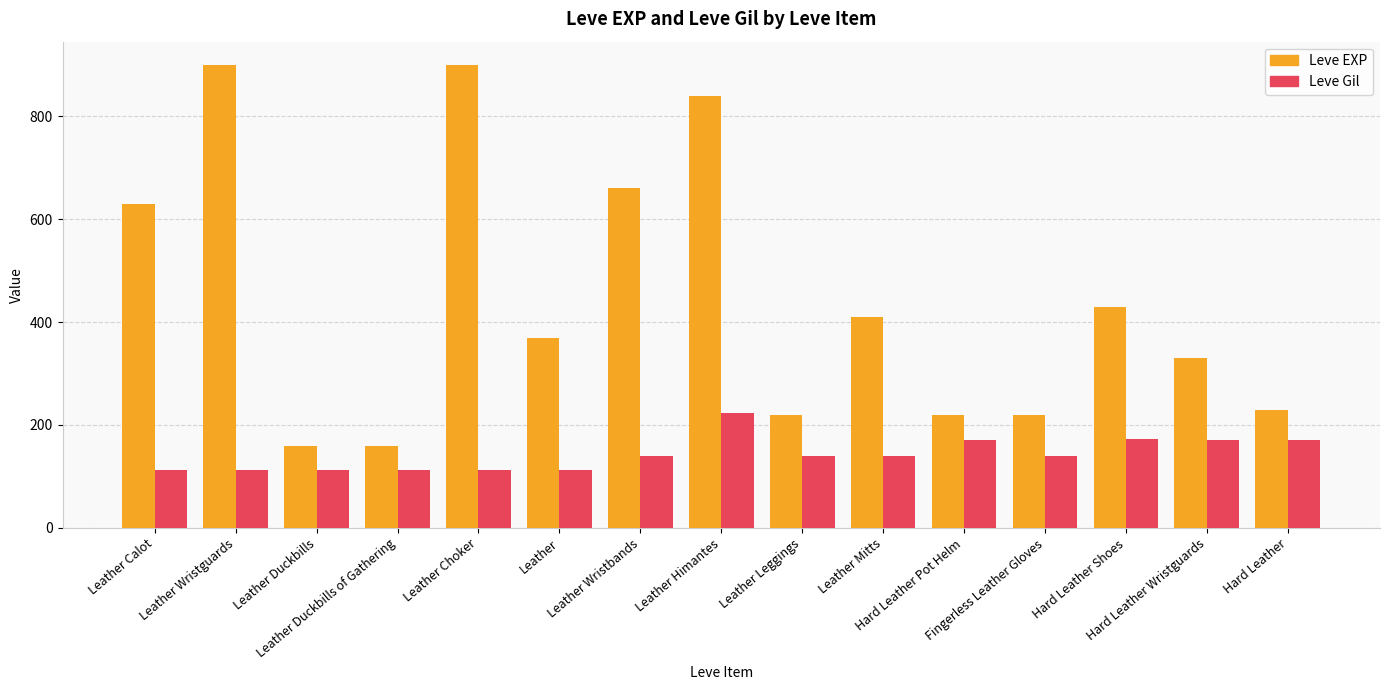

Which series has the widest spread of values?

Leve EXP